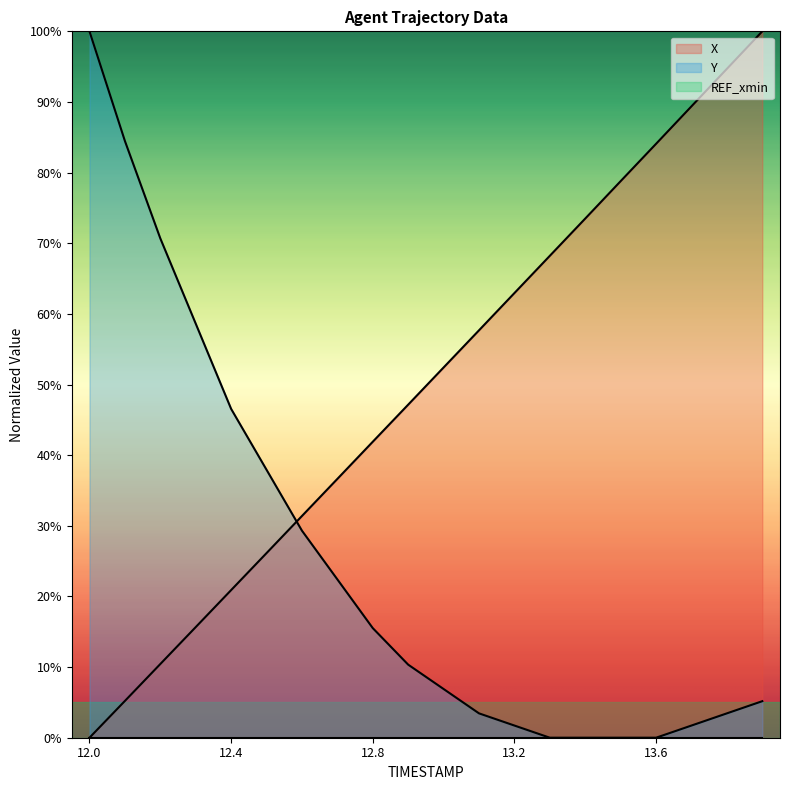

At which category does the chart reach its peak across all series?

13.9